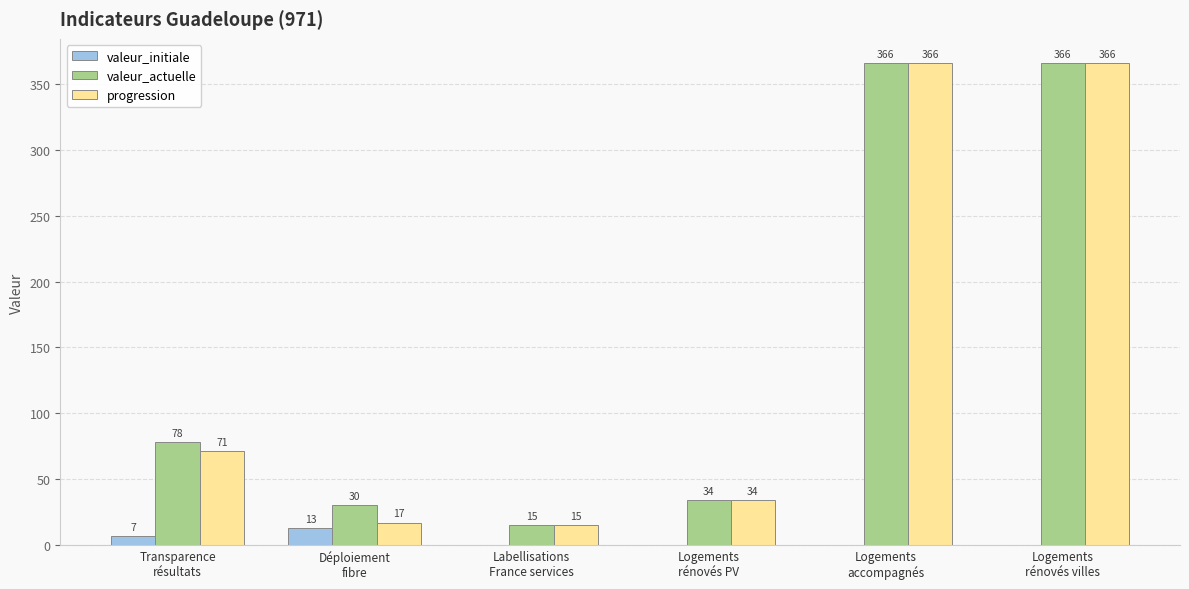

Which series changed the most between Transparence
résultats and Déploiement
fibre?

progression